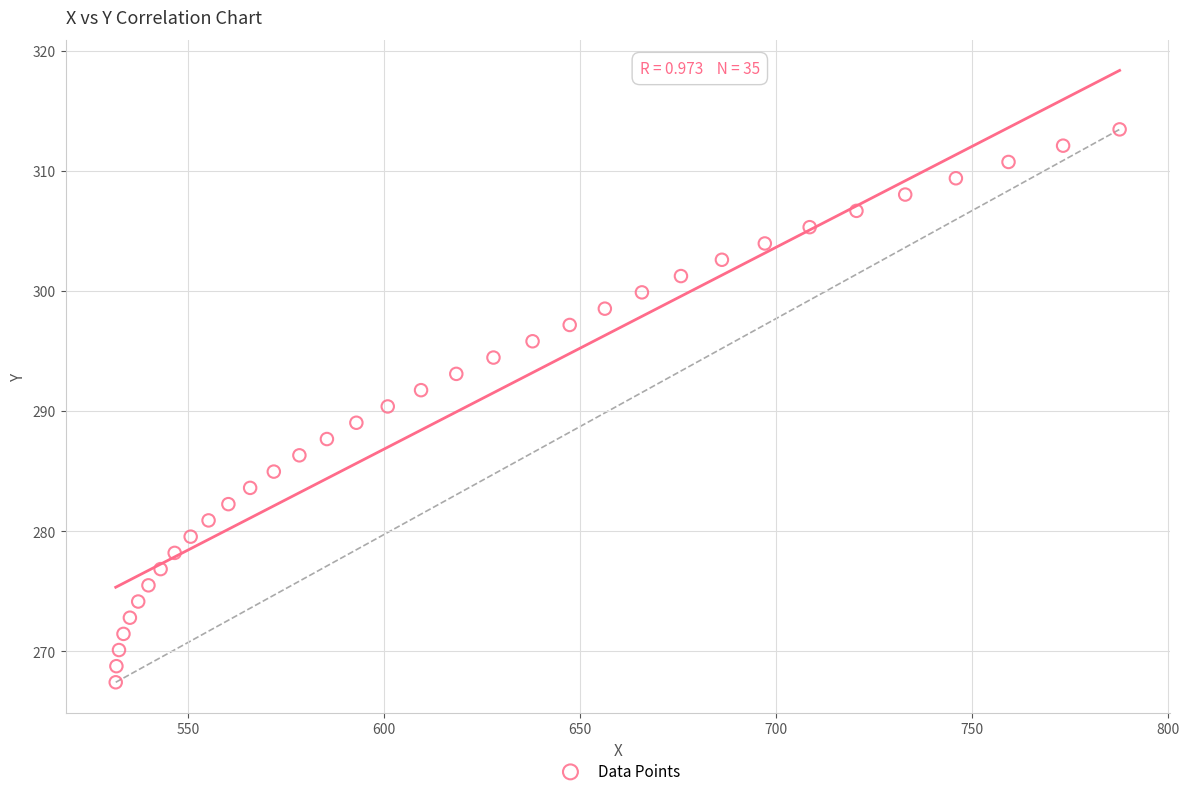

What is the range of X values (max minus min)?

256.1